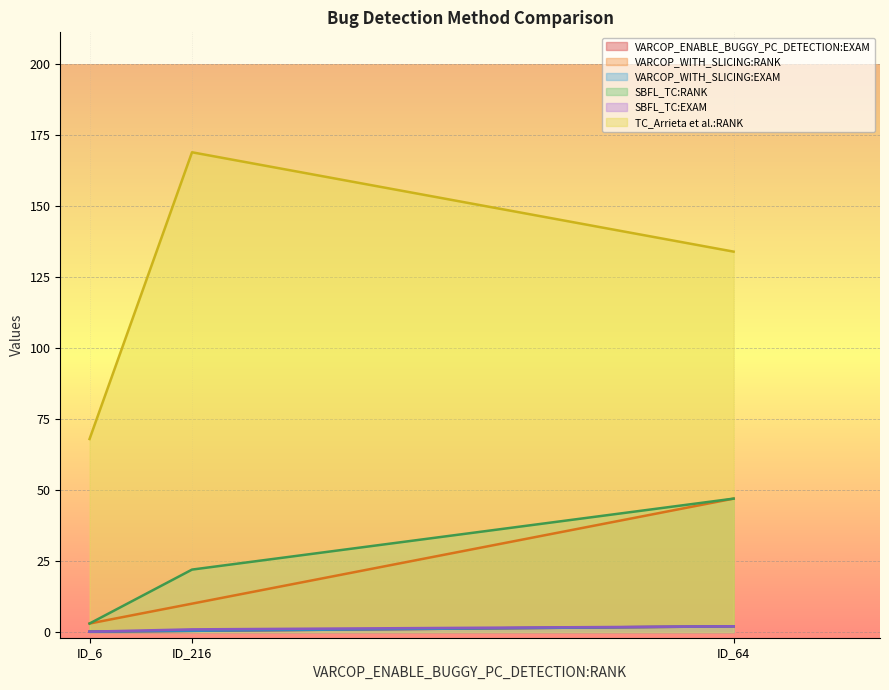

The VARCOP_WITH_SLICING:EXAM series shows 0.2 at ID_216. True or false?

False